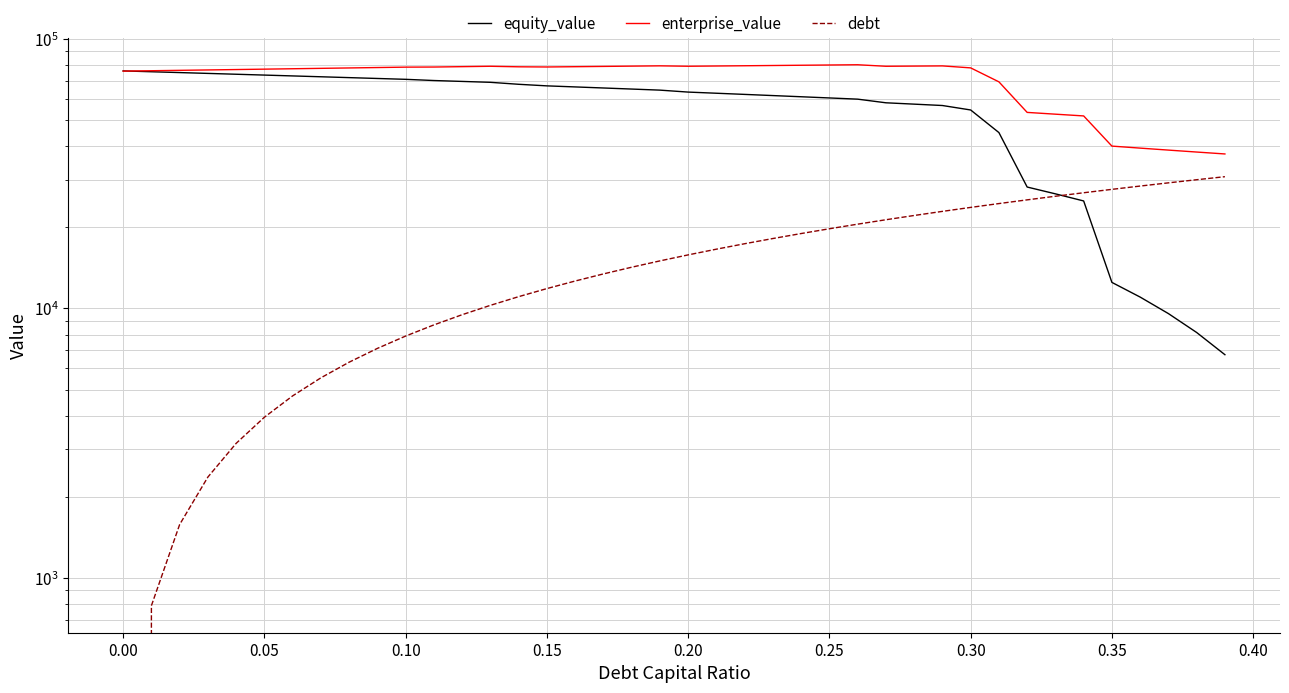

How many data points in debt are above 15798?

20